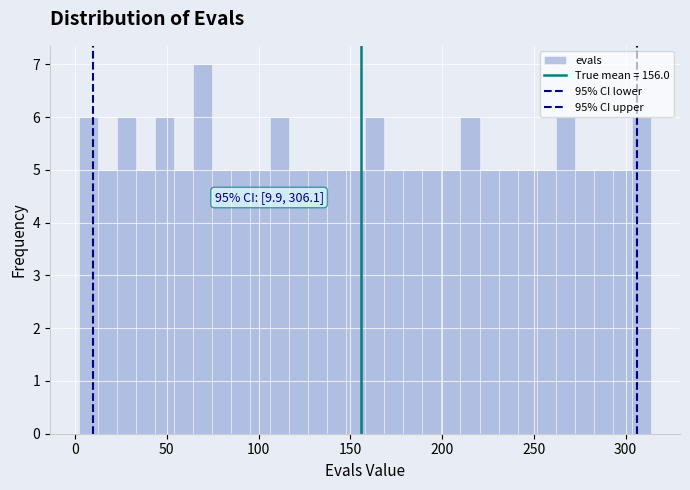

Read against the x-axis, roughly where is the centre of the tallest bar?

70